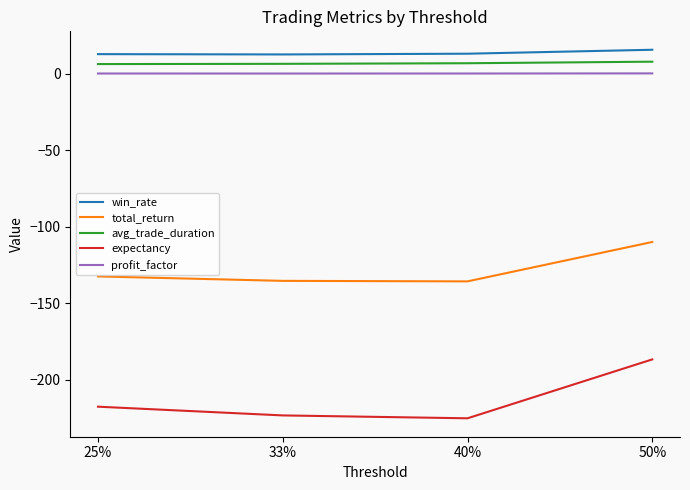

What is the approximate value of profit_factor at 50%?

0.4